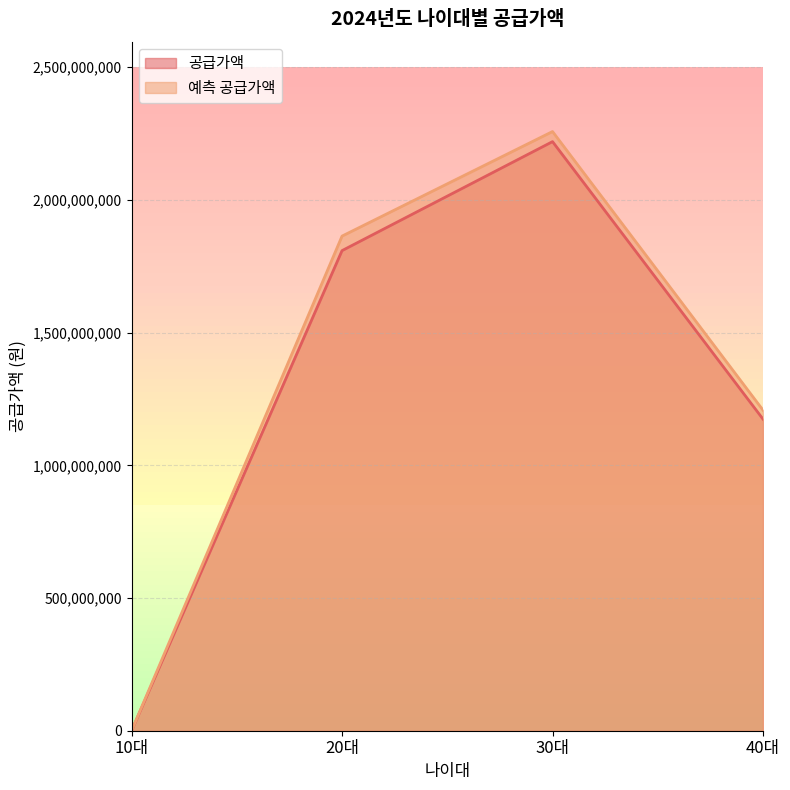

What is the approximate value of 예측 공급가액 at 40대, to the nearest 100?

1207727000